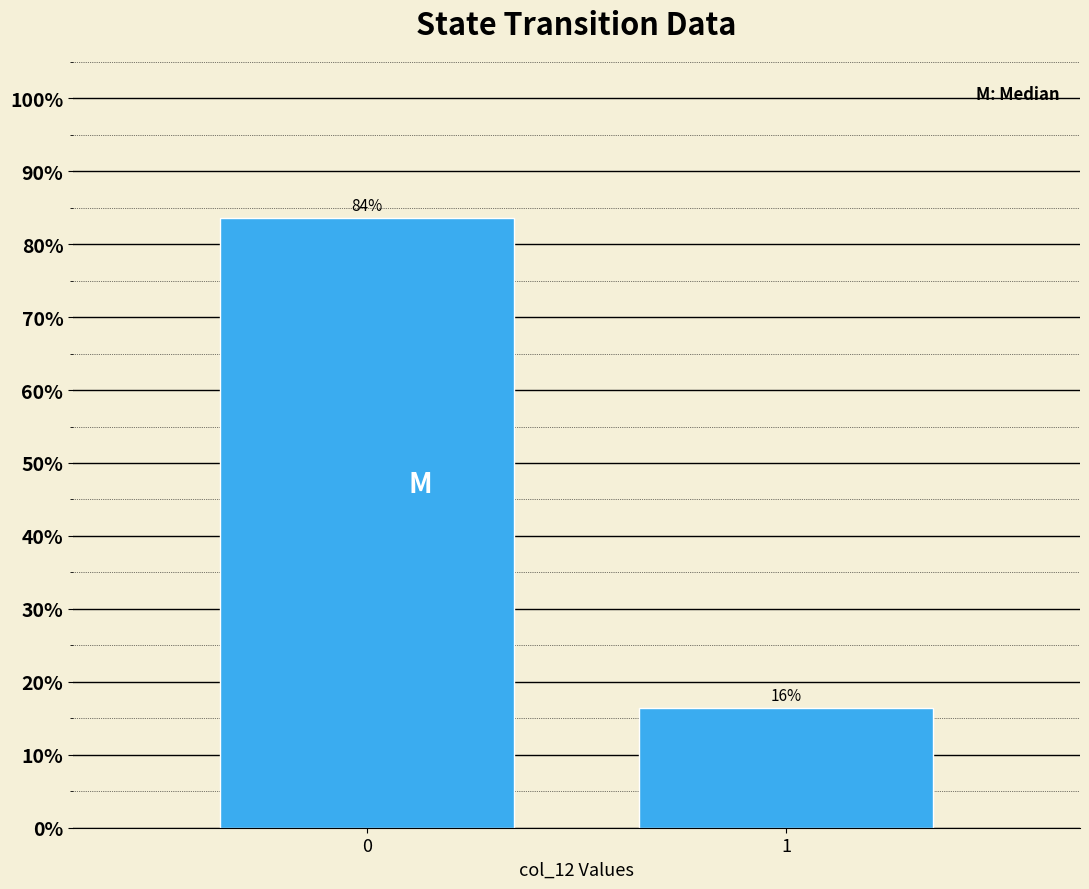

What is the value of the 2nd bar from the left?

16.4